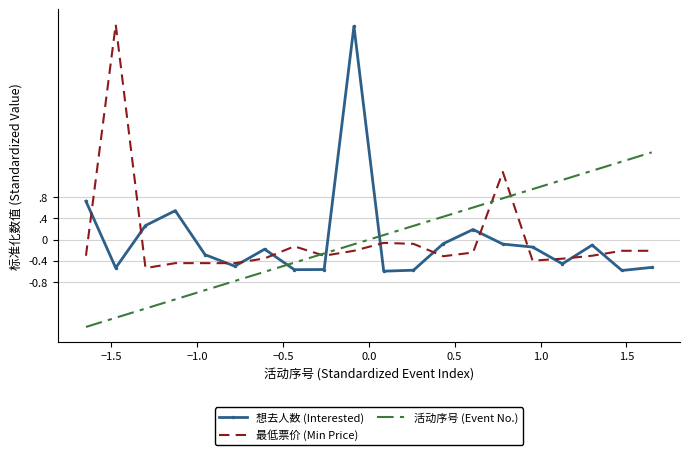

What are all the series names shown in the legend?

想去人数 (Interested), 最低票价 (Min Price), 活动序号 (Event No.)